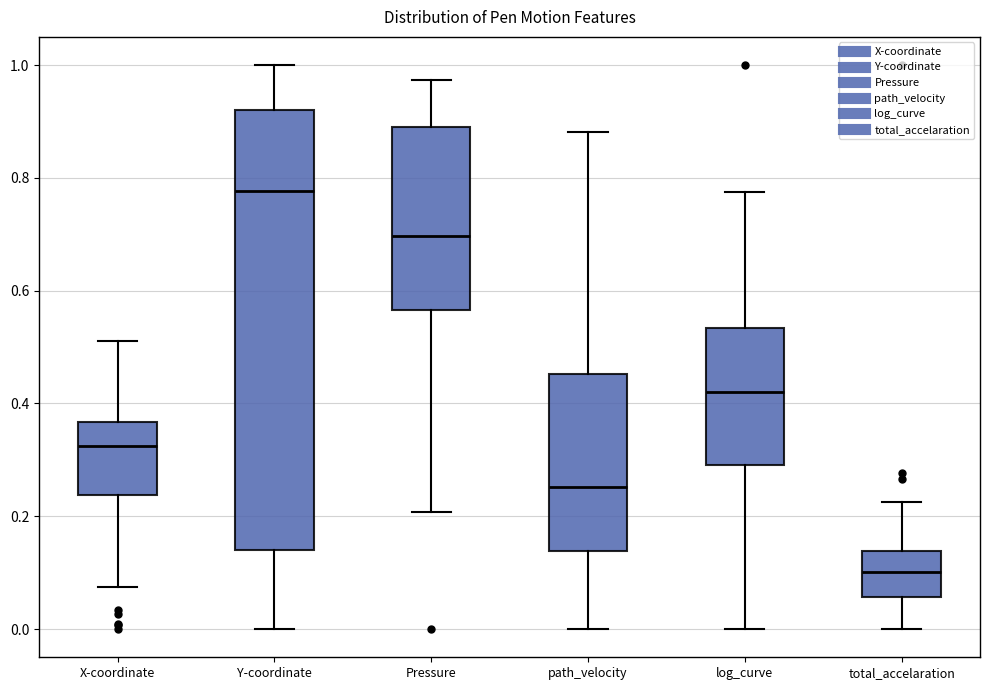

Comparing the boxes themselves (not the whiskers), which one is the tallest?

Y-coordinate